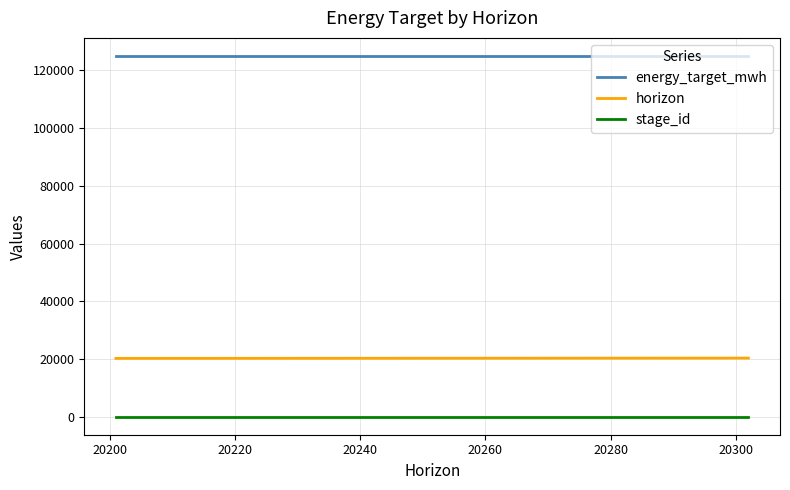

List the series in order of their peak value, highest first.

energy_target_mwh, horizon, stage_id